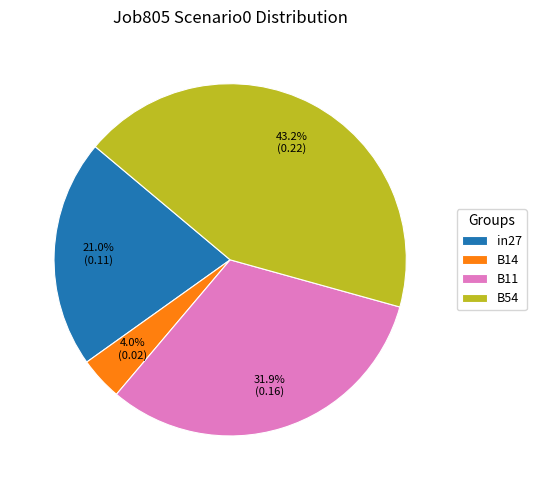

How many slices are in this pie chart?

4